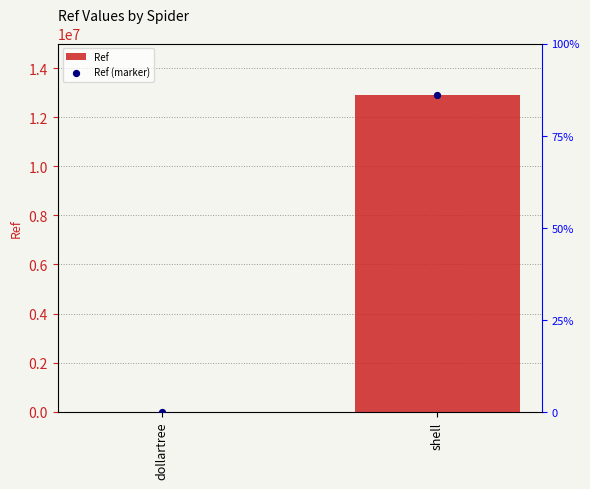

What are all the series names shown in the legend?

Ref, Ref (marker)